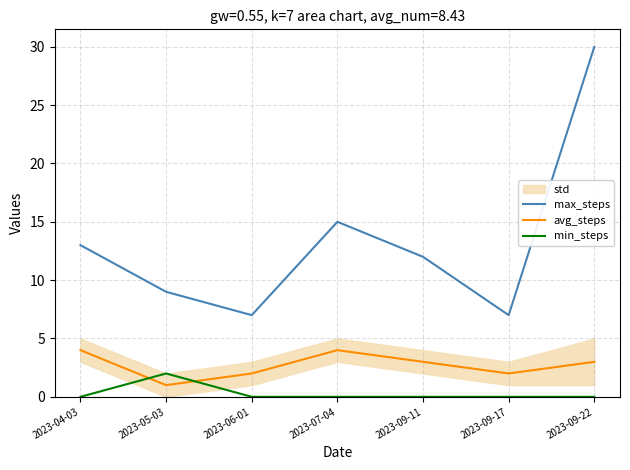

Between 2023-05-03 and 2023-09-11, which is larger?

2023-09-11